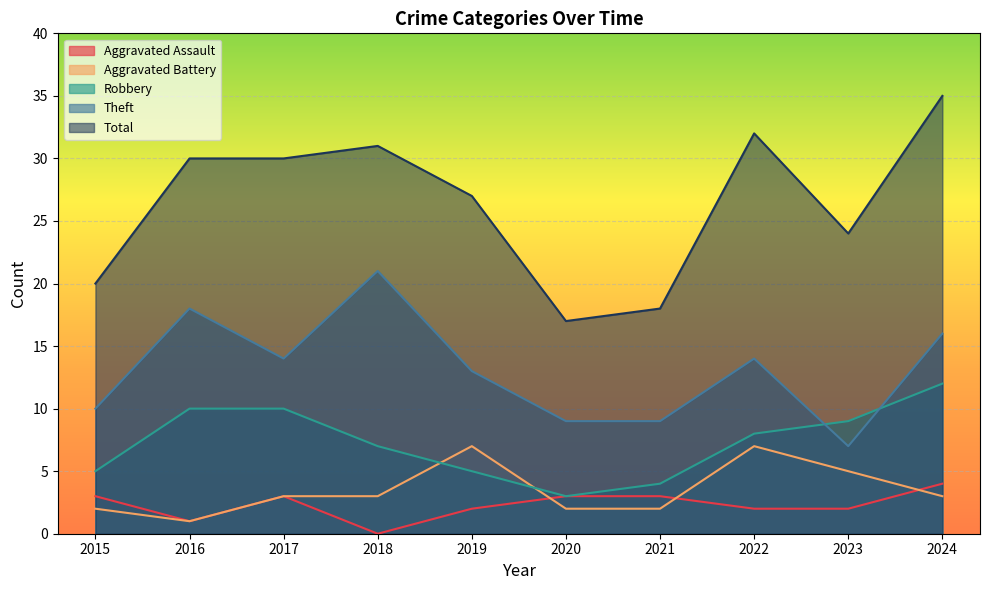

Does the chart display data point markers on the line(s)?

No